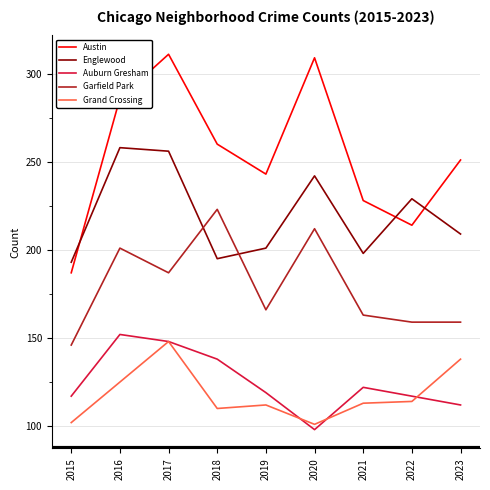

True or false: Auburn Gresham and Englewood intersect in this chart.

False